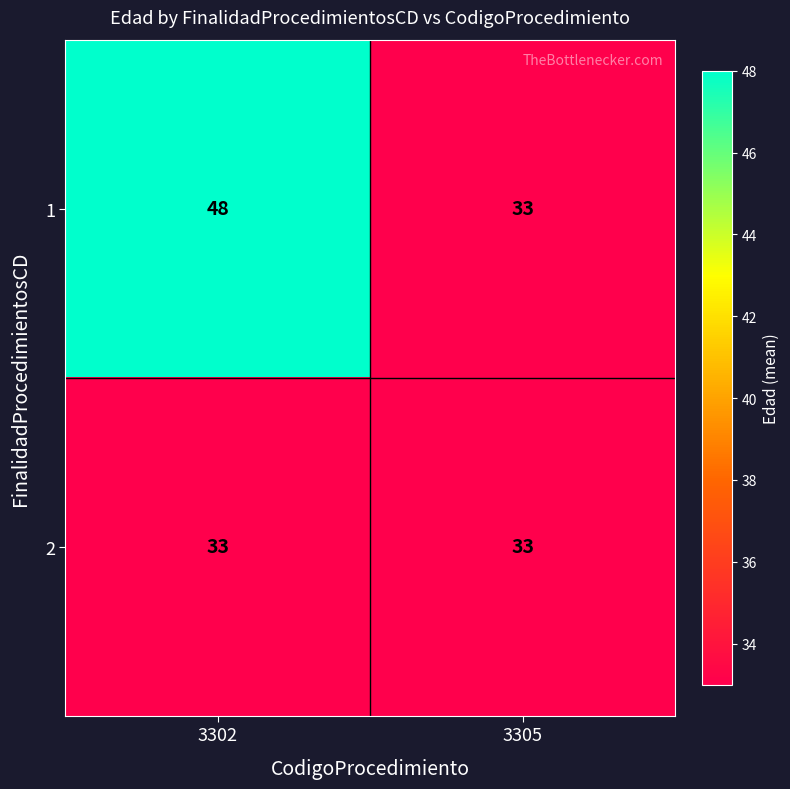

What is the difference between the maximum and minimum values in the 1 series?

15